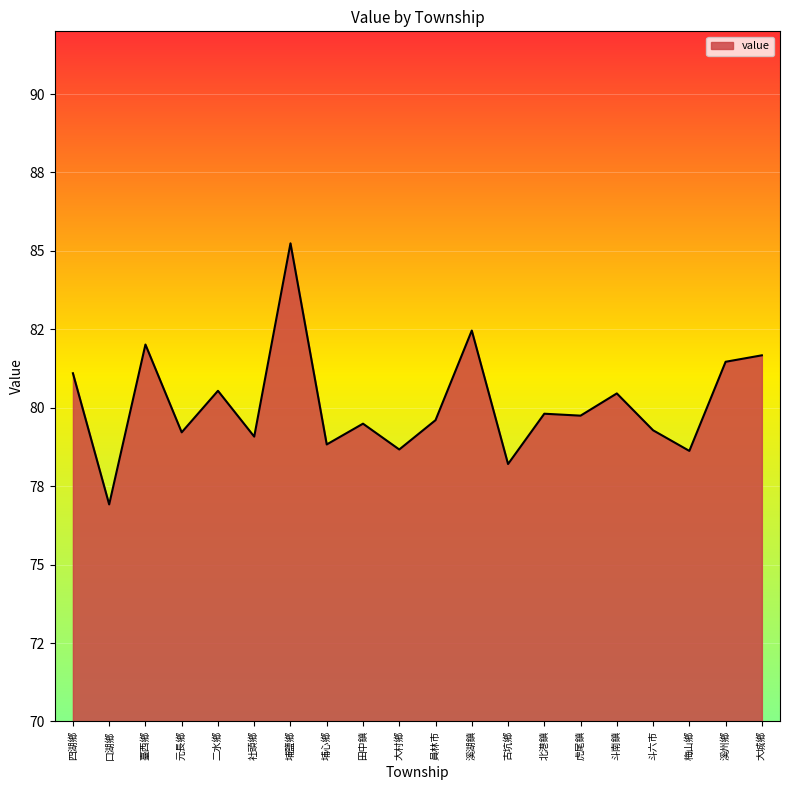

What is the label of the 4th point from the left?

元長鄉